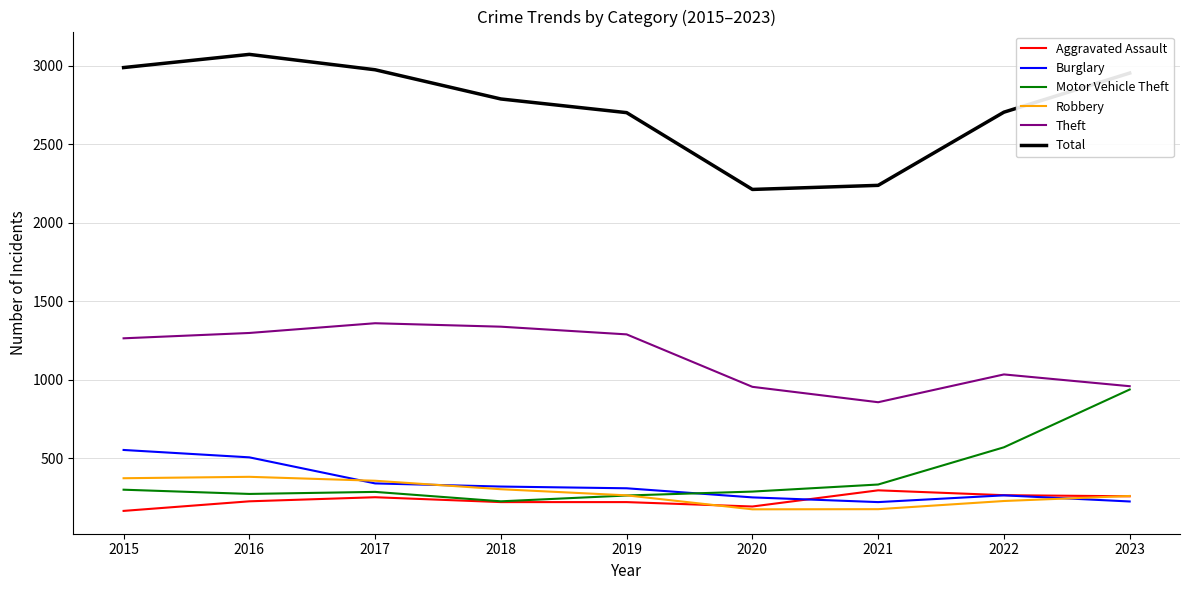

What is the minimum value shown in the chart?

164